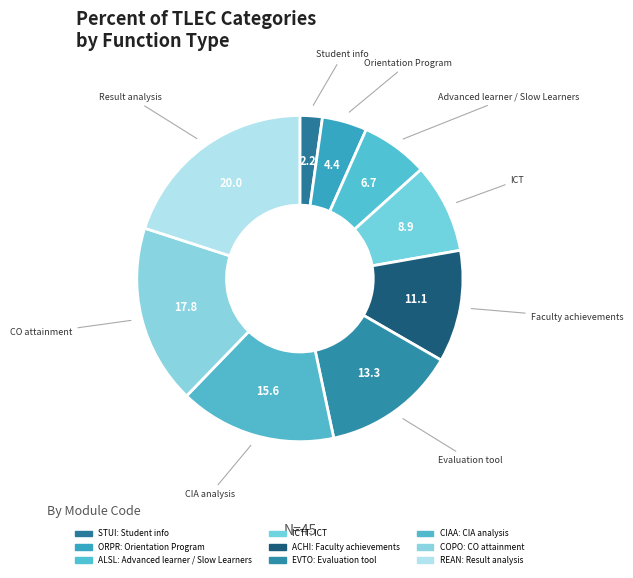

How many segments does this pie chart have?

9